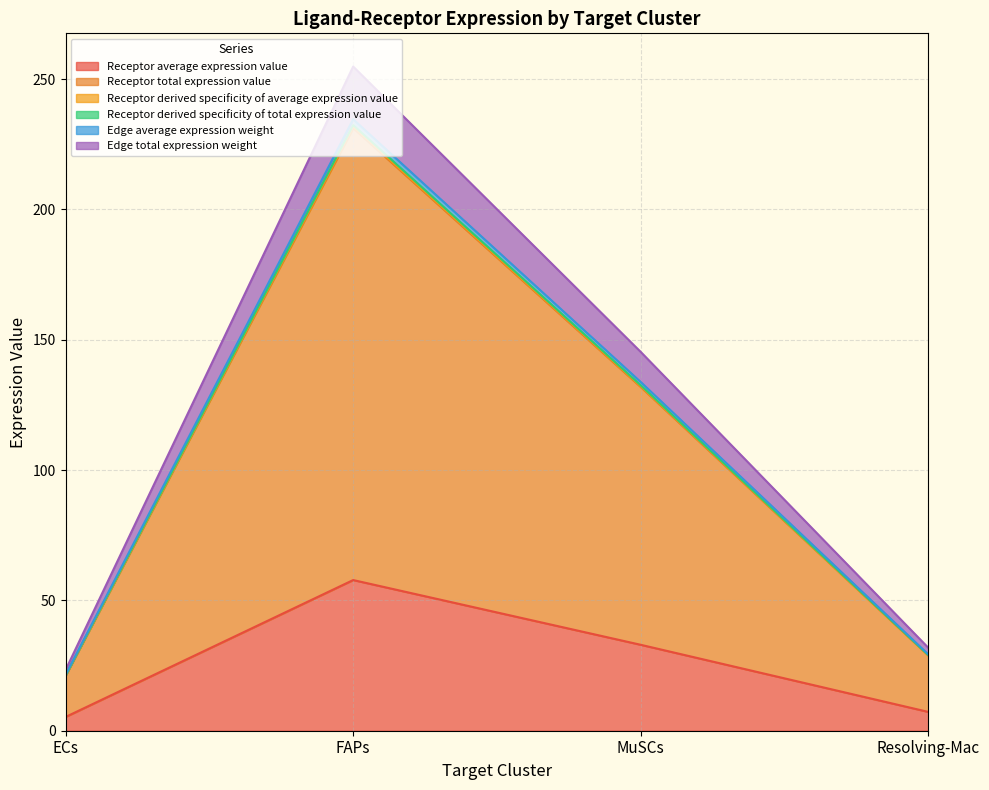

What is the maximum value shown in the chart?

254.8